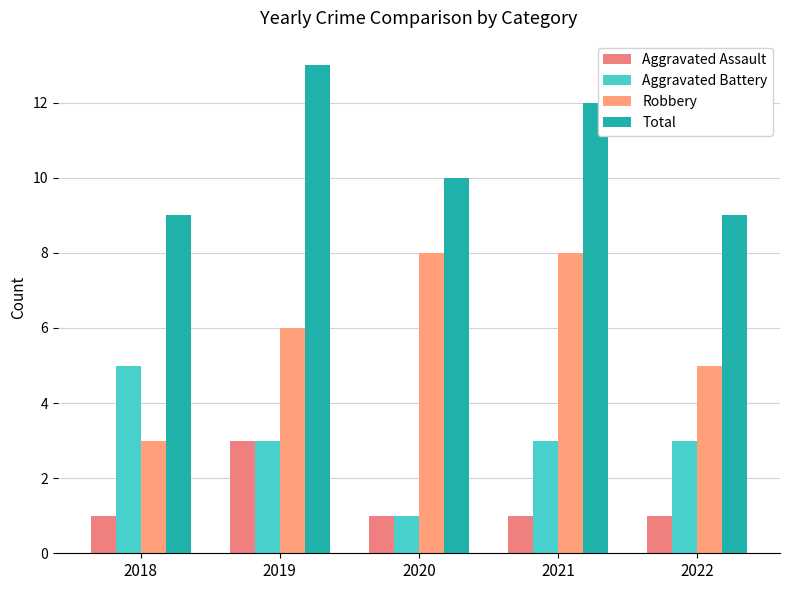

What is the difference between the second highest and second lowest values in the Robbery series?

3